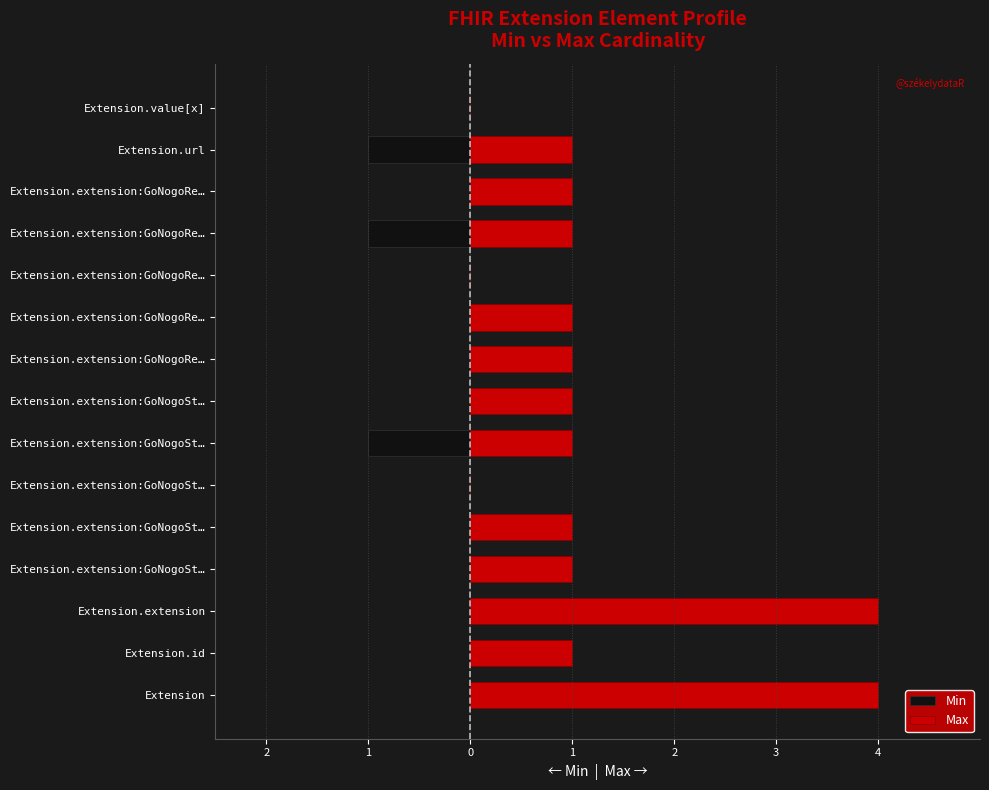

The Min series shows -1 at Extension.extension:GoNogoSt…. True or false?

True